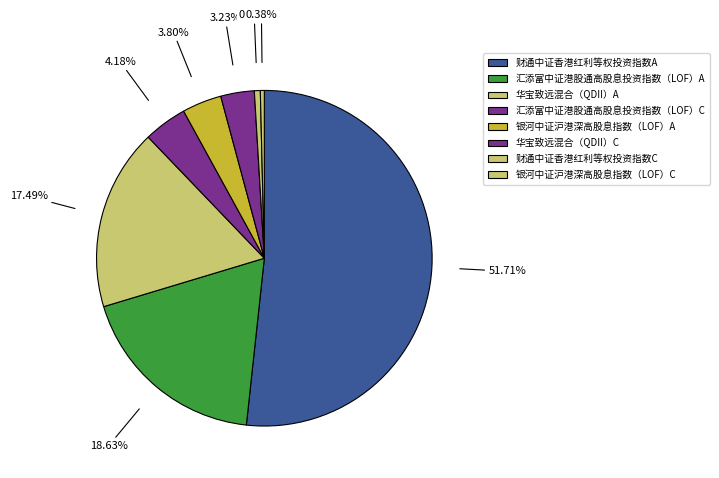

How many slices are in this pie chart?

8